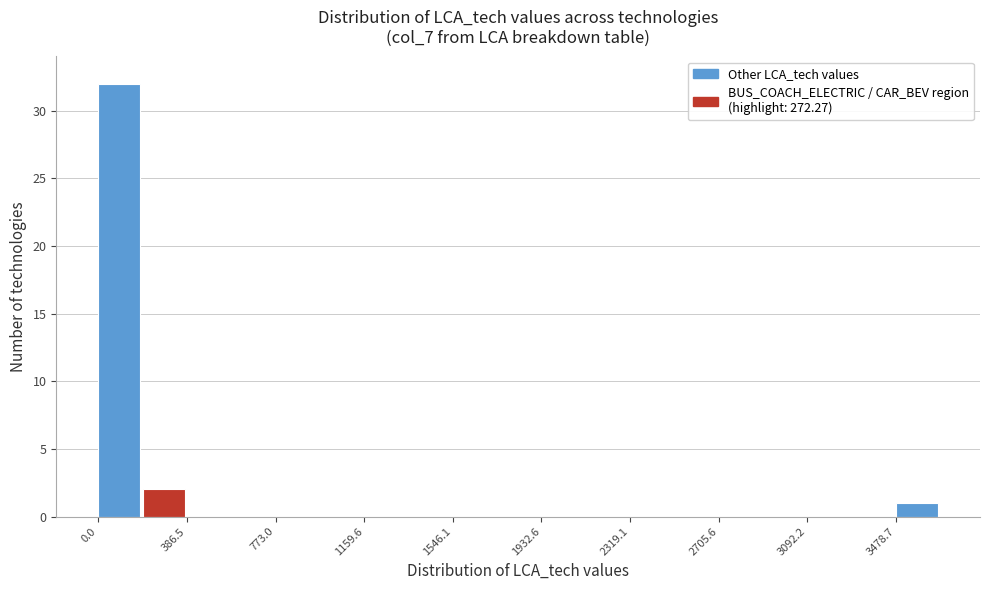

Read against the x-axis, roughly where is the centre of the tallest bar?

100